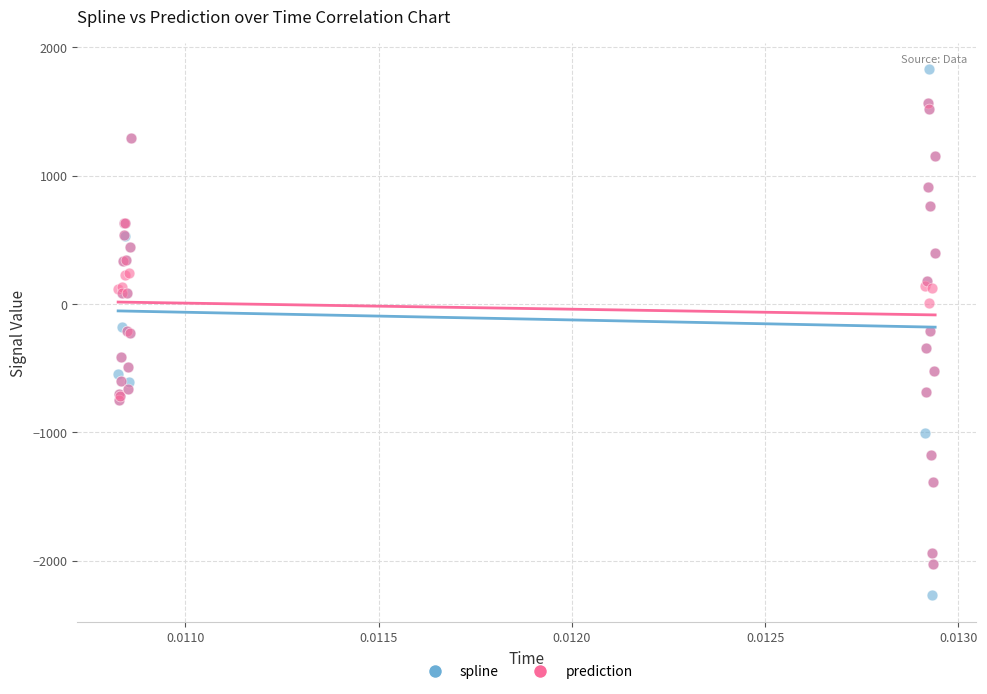

What are all the series names shown in the legend?

spline, prediction